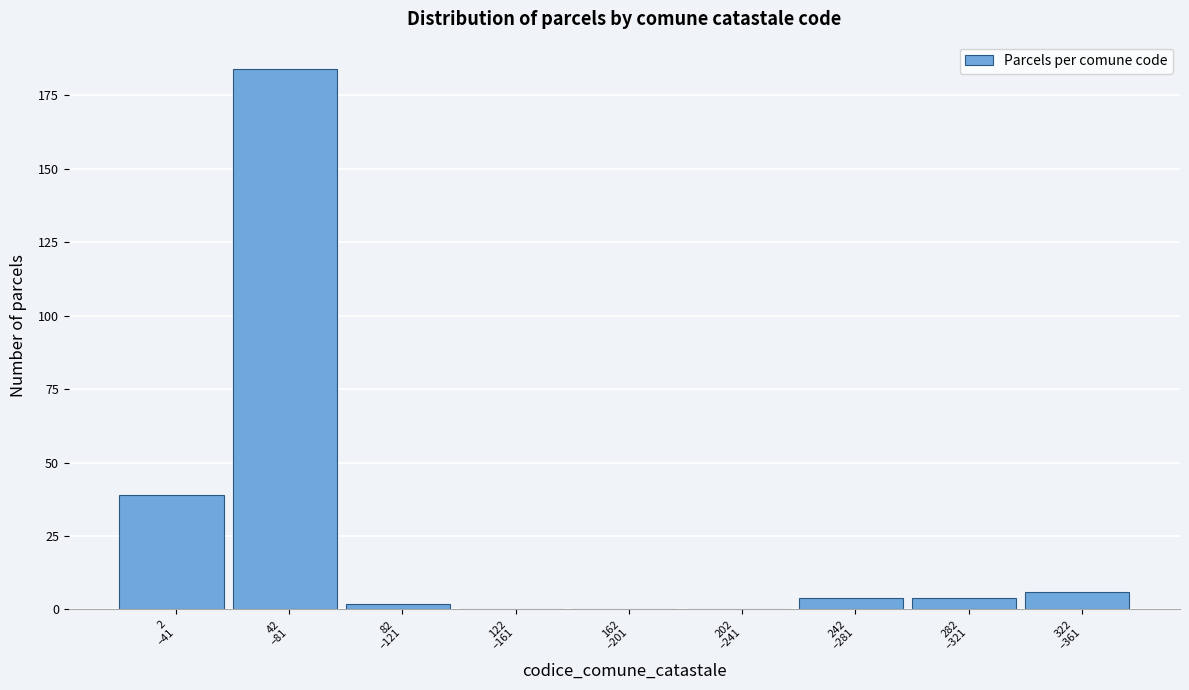

What is the maximum value shown in the chart?

184